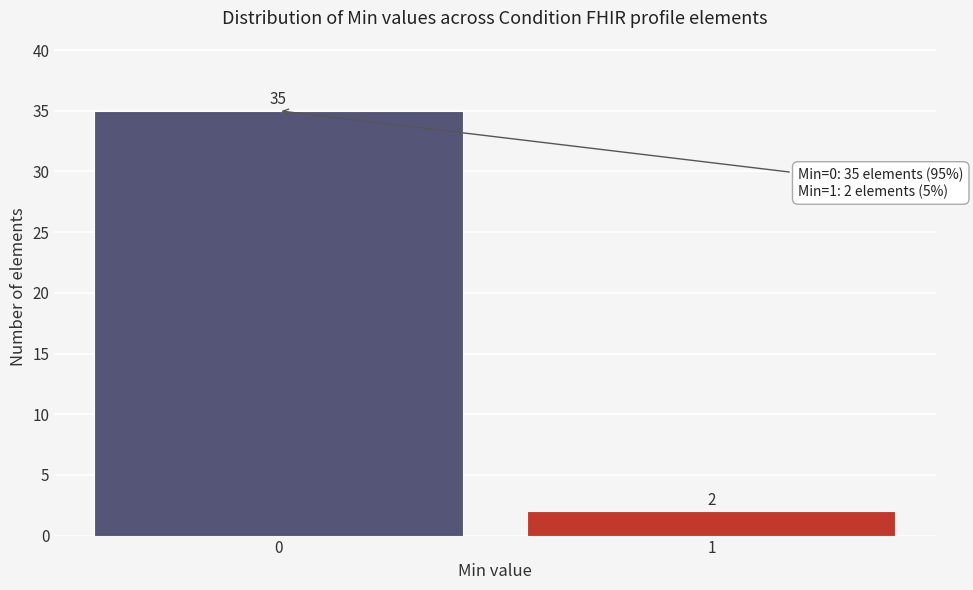

Reading left to right, extract all data points from this chart.

0=35	1=2